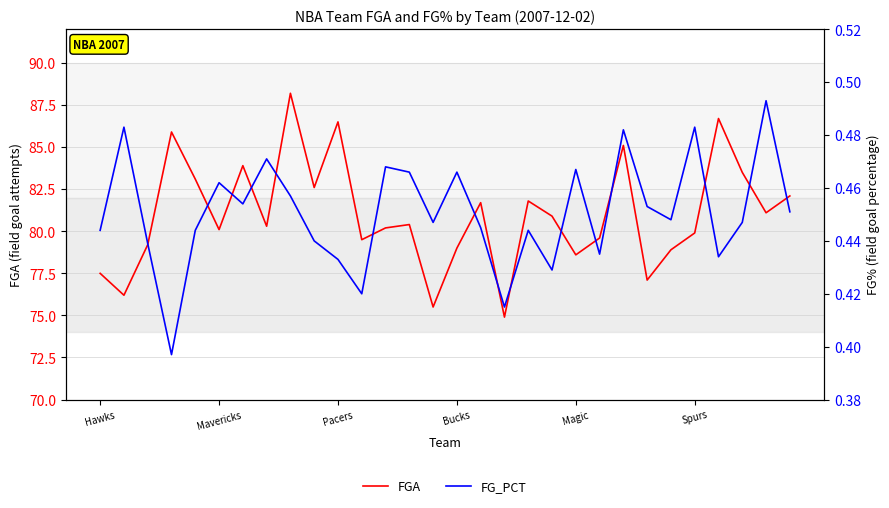

True or false: FG_PCT and FGA intersect in this chart.

False